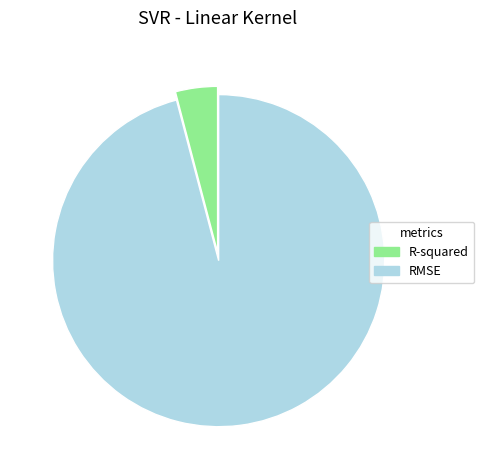

The R-squared slice represents 4% of the pie. True or false?

True